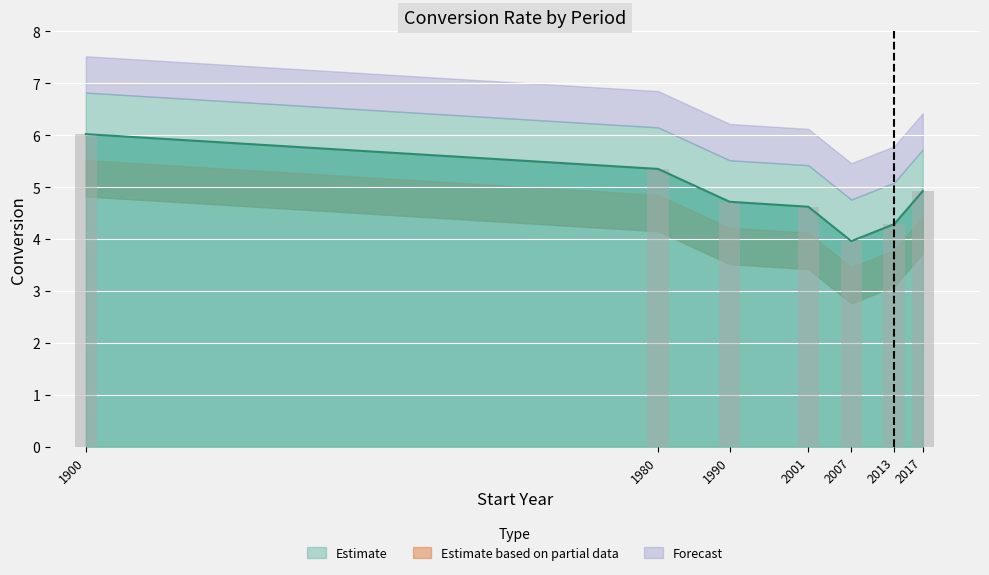

Where does the data first go above 4?

1900